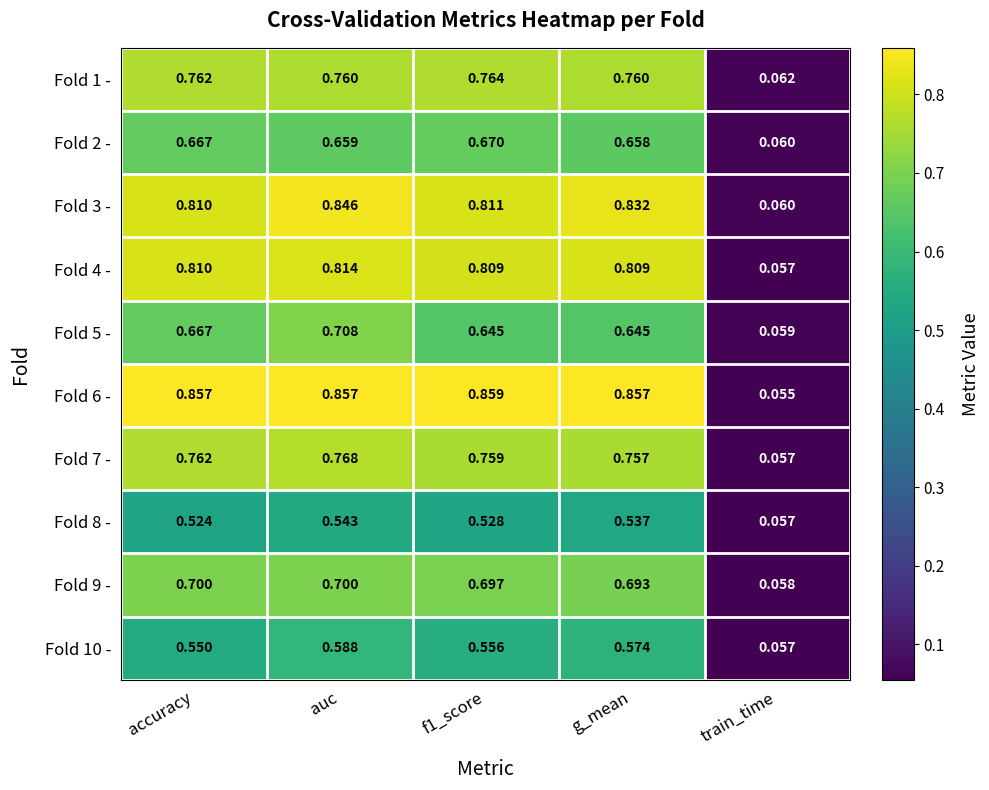

At which label is Fold 2 - closest to 0?

train_time